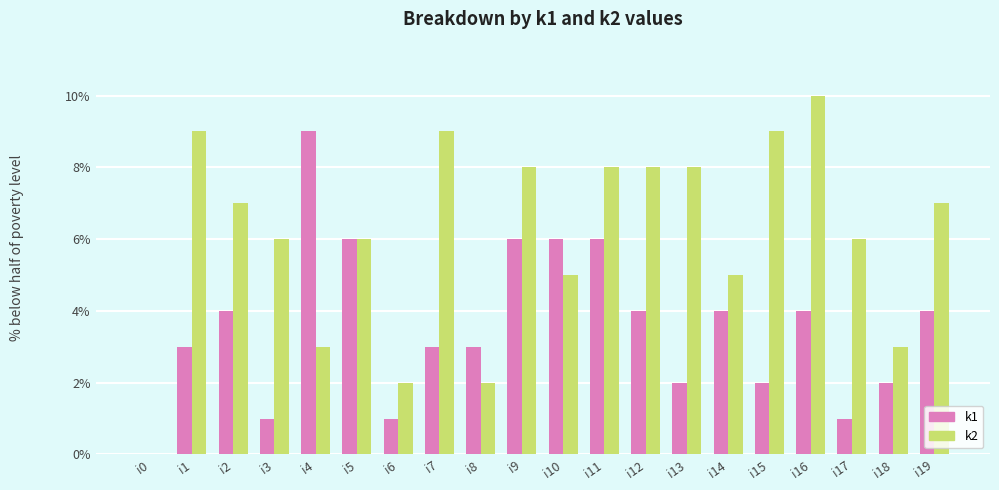

Count the number of data series in this chart.

2